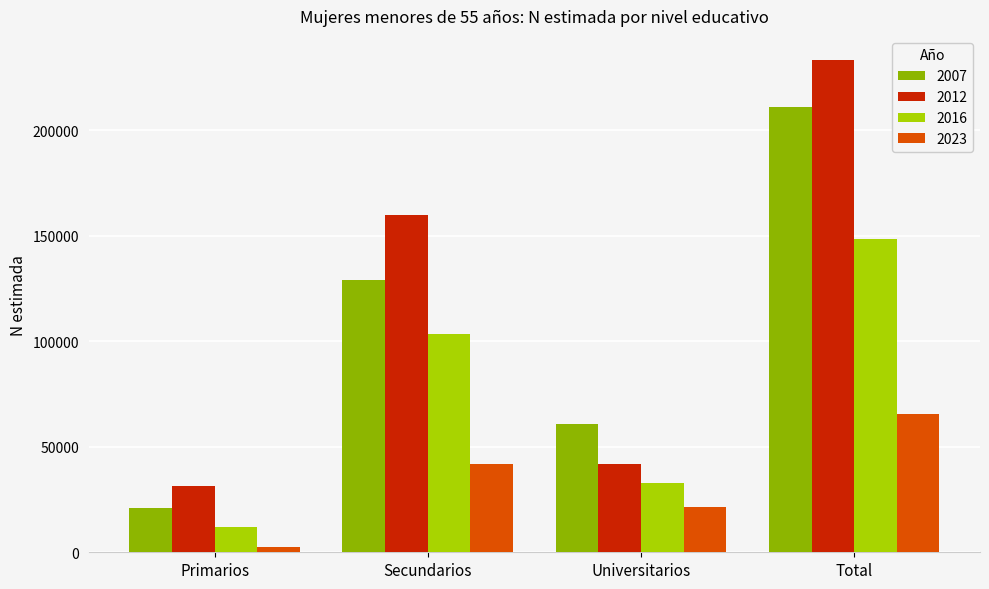

List the labels in order of 2016 value, largest first.

Total, Secundarios, Universitarios, Primarios